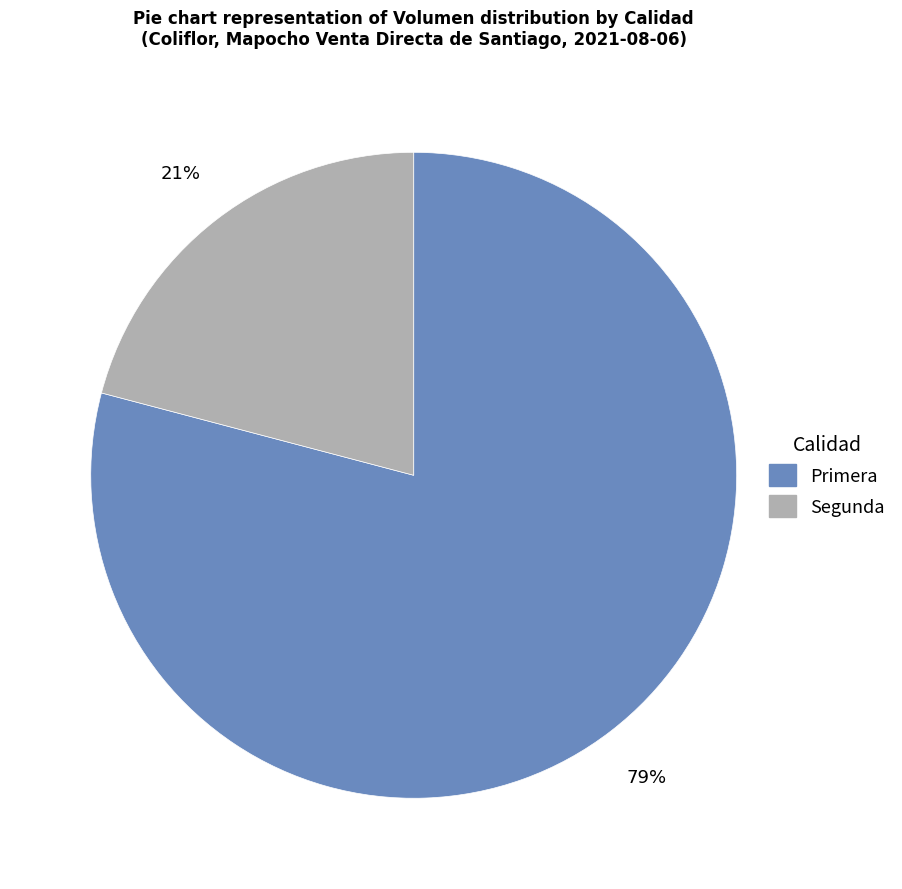

Count the number of slices in the pie.

2